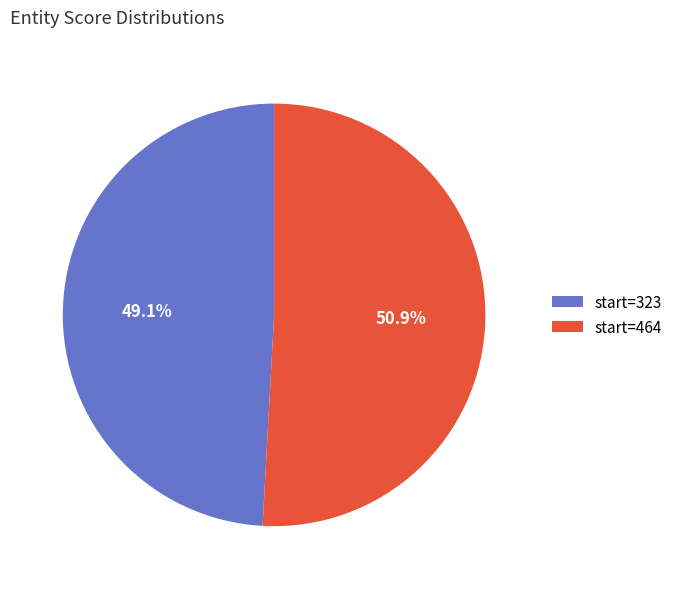

What percentage do start=323 and start=464 together represent?

100.0%